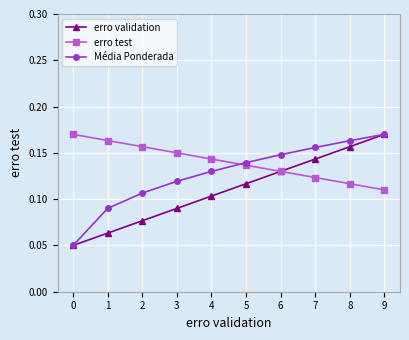

Rank the categories by erro test value from lowest to highest.

9, 8, 7, 6, 5, 4, 3, 2, 1, 0